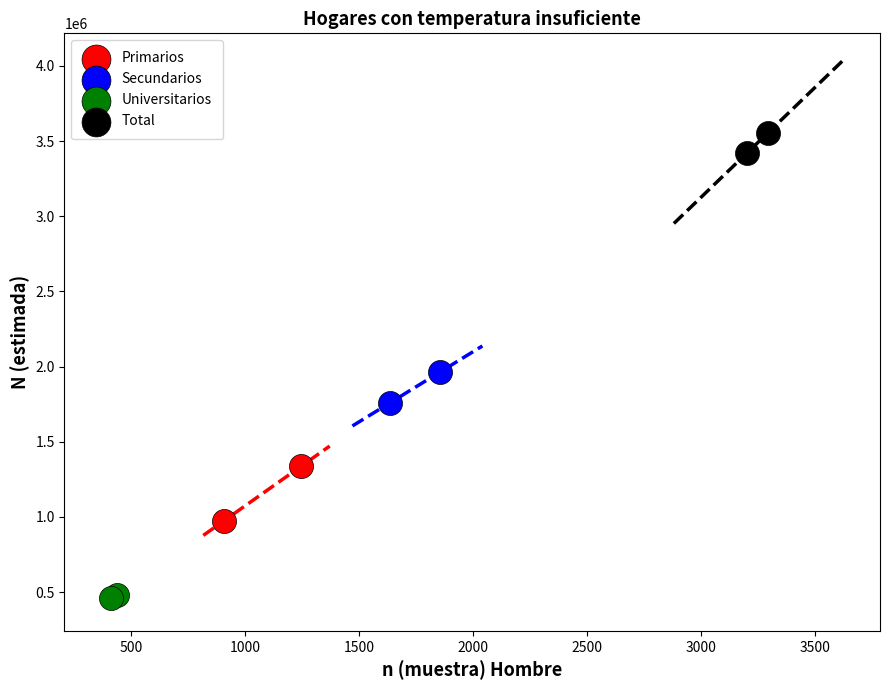

Which series has the largest Y range (max minus min)?

Primarios